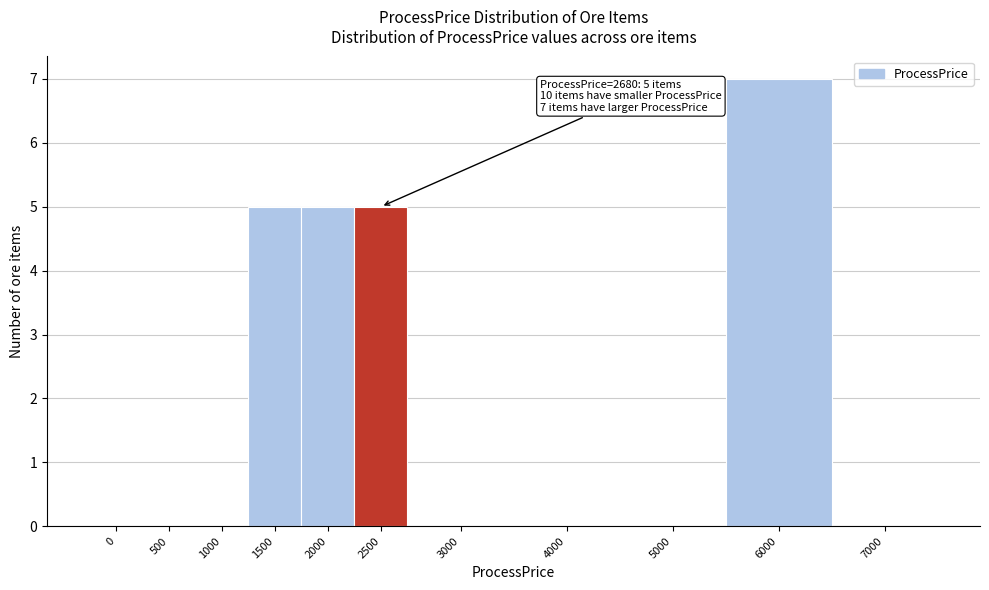

Reading left to right, extract all data points from this chart.

0=0	500=0	1000=0	1500=5	2000=5	2500=5	3000=0	4000=0	5000=0	6000=7	7000=0